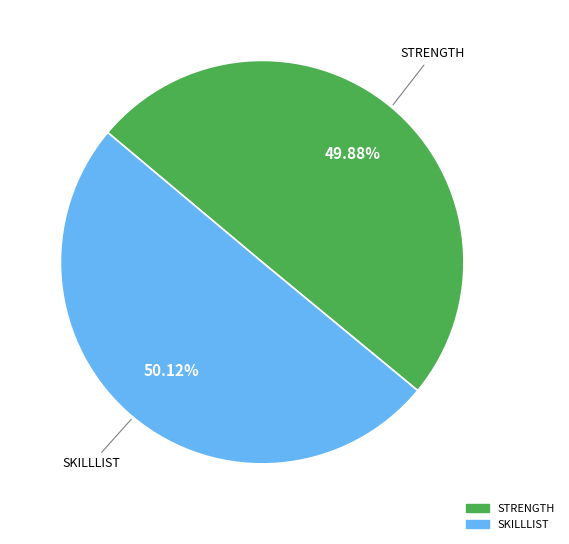

How many segments does this pie chart have?

2